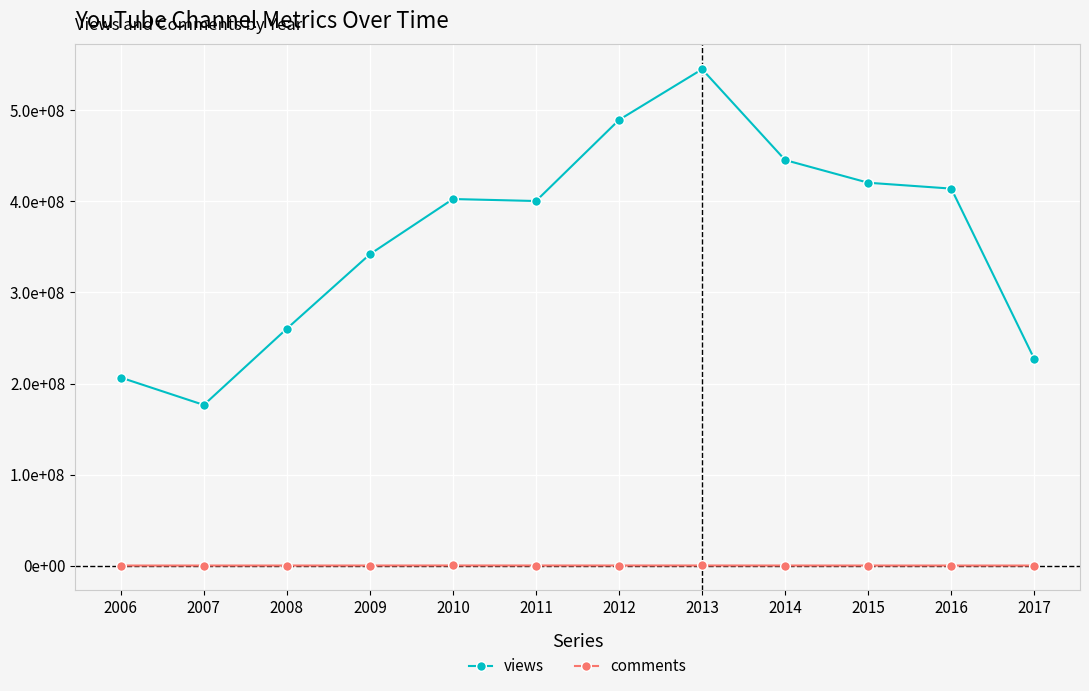

Which series has the largest range (max minus min)?

views